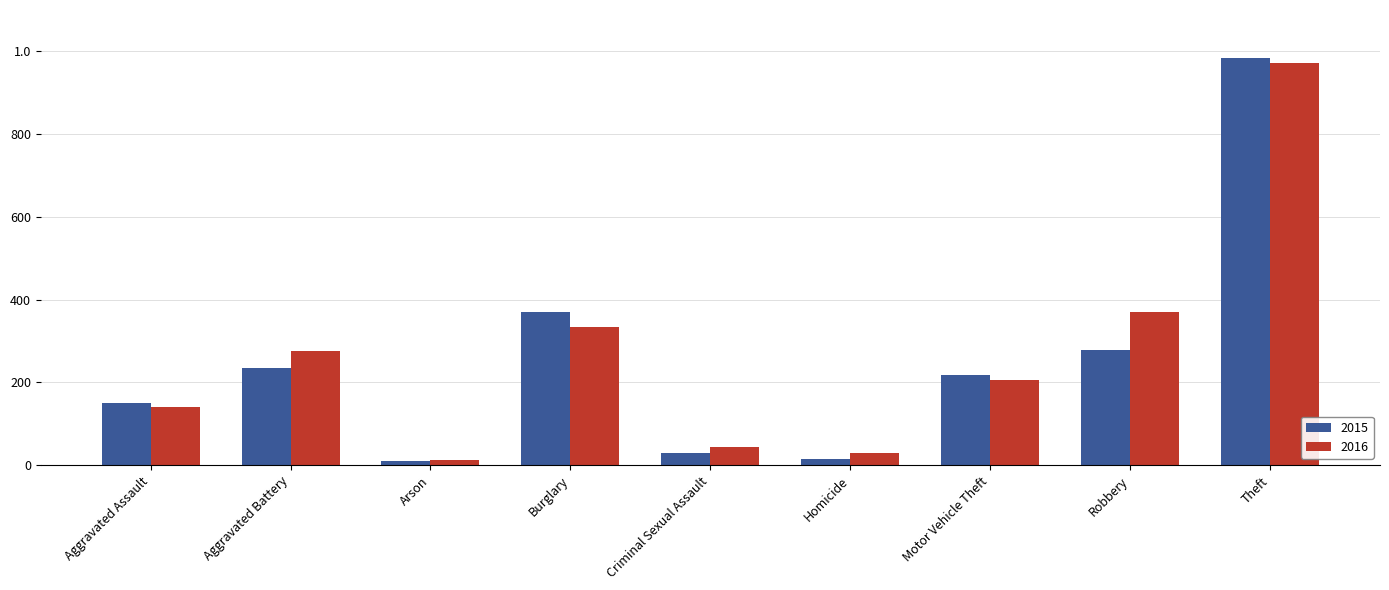

Read the 2015 value at Theft.

984